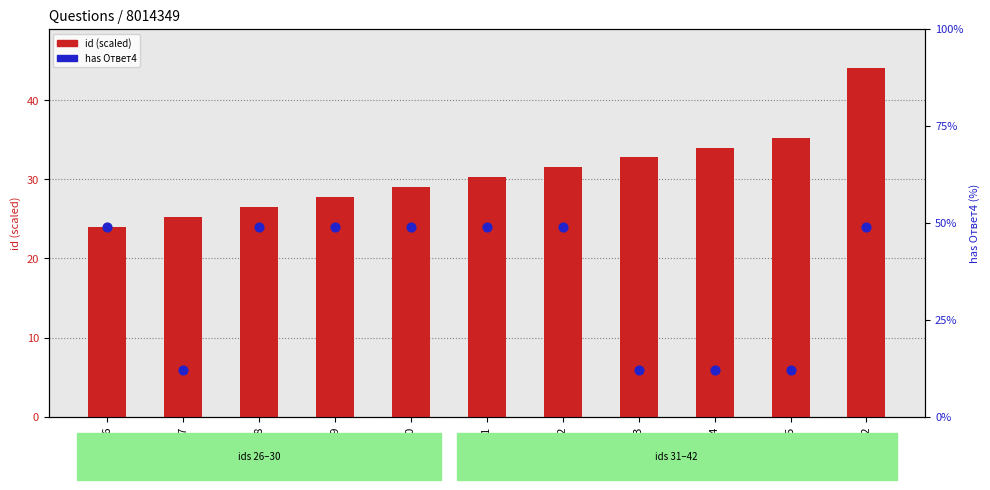

At how many categories does at least one series exceed 31?

10